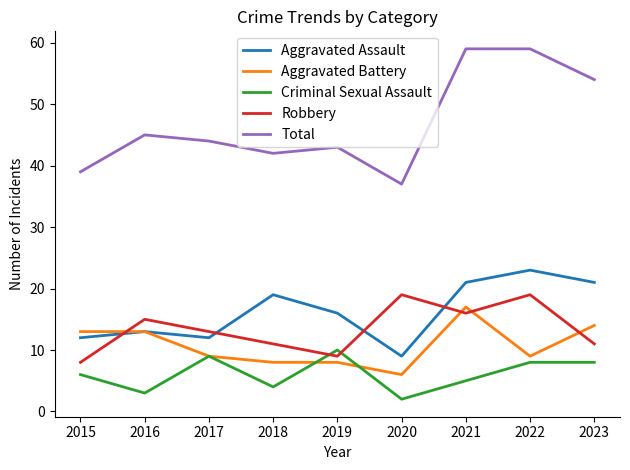

Which category has the highest value in the Aggravated Battery series?

2021